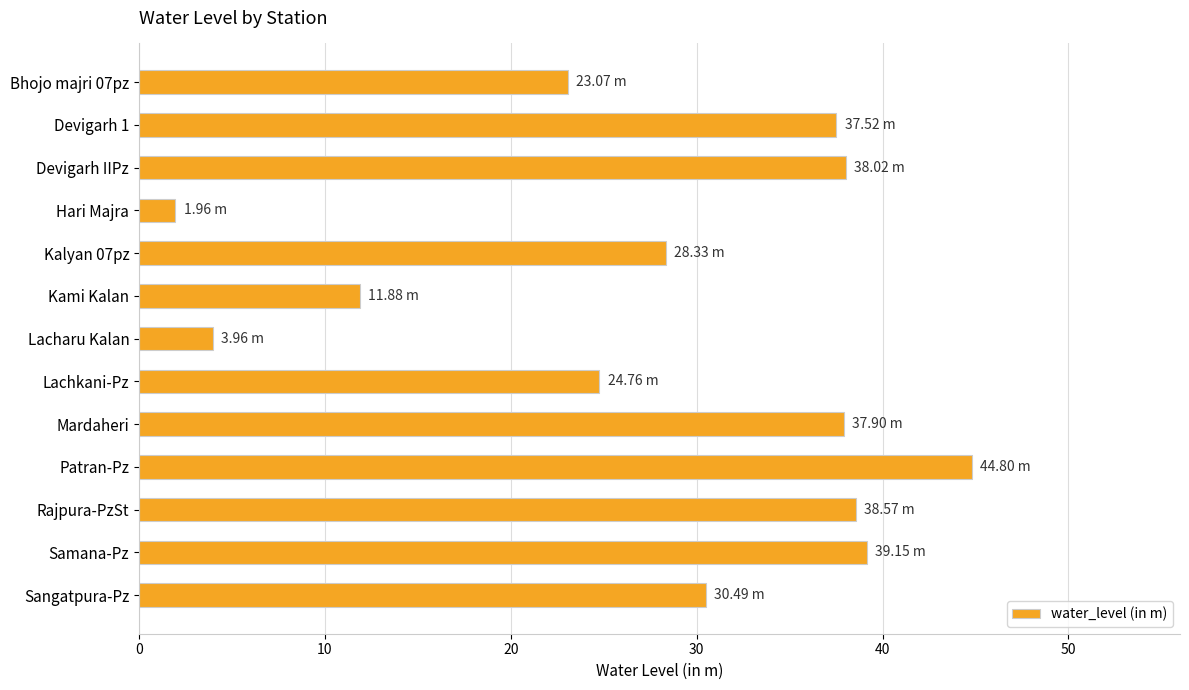

What is the sum of the values at Kami Kalan and Patran-Pz?

56.7